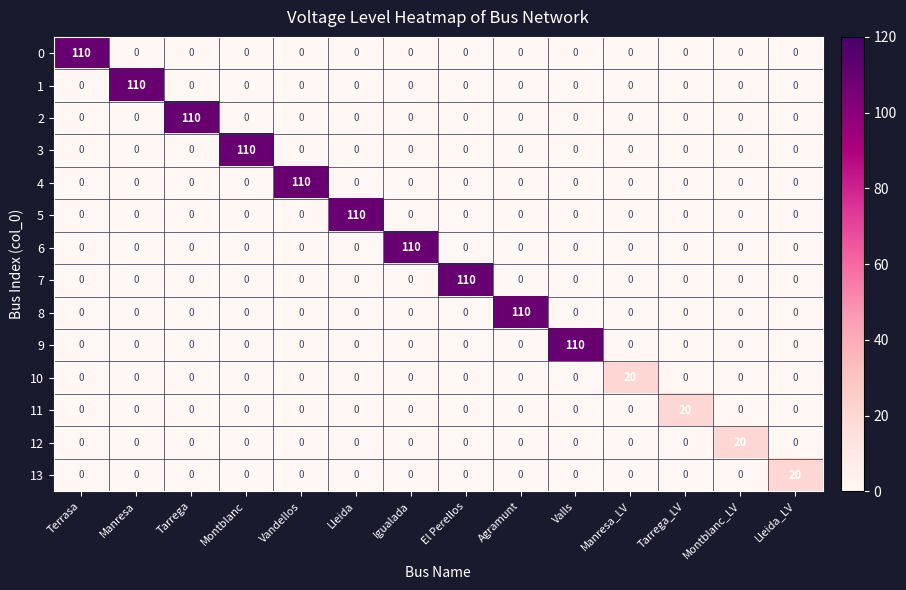

At how many categories does at least one series exceed 64?

10